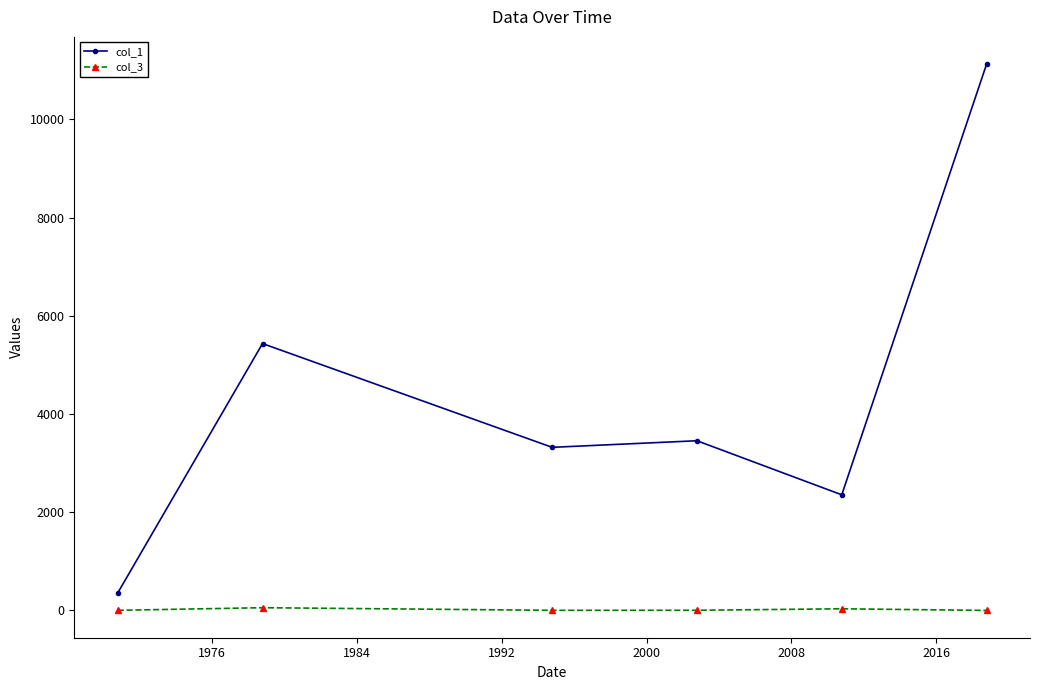

At how many categories does at least one series exceed 3030?

4